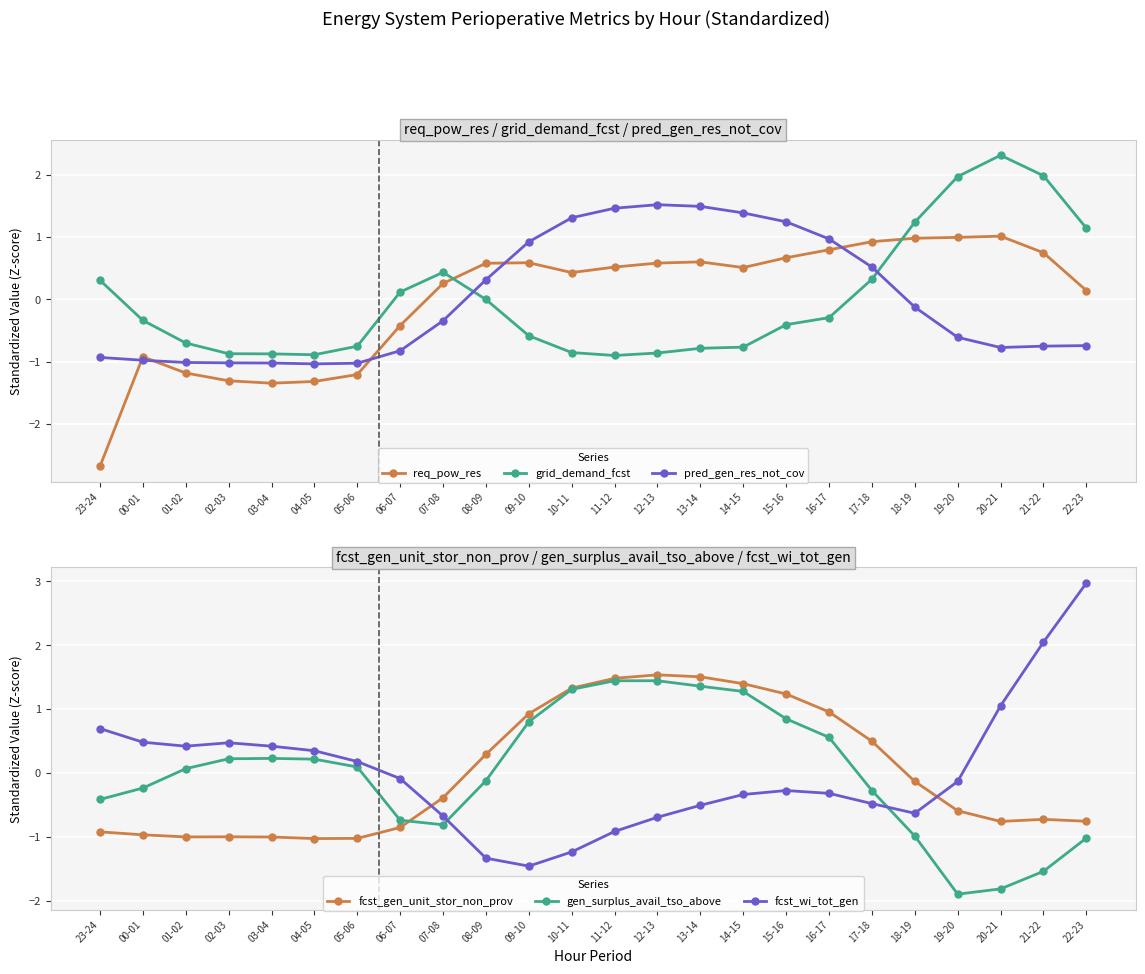

Which series ends up on top after the final intersection of grid_demand_fcst and fcst_gen_unit_stor_non_prov?

grid_demand_fcst